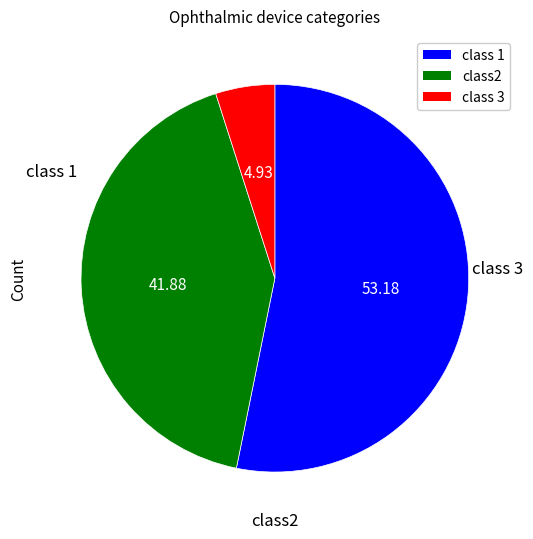

Is there a majority slice in this chart?

Yes